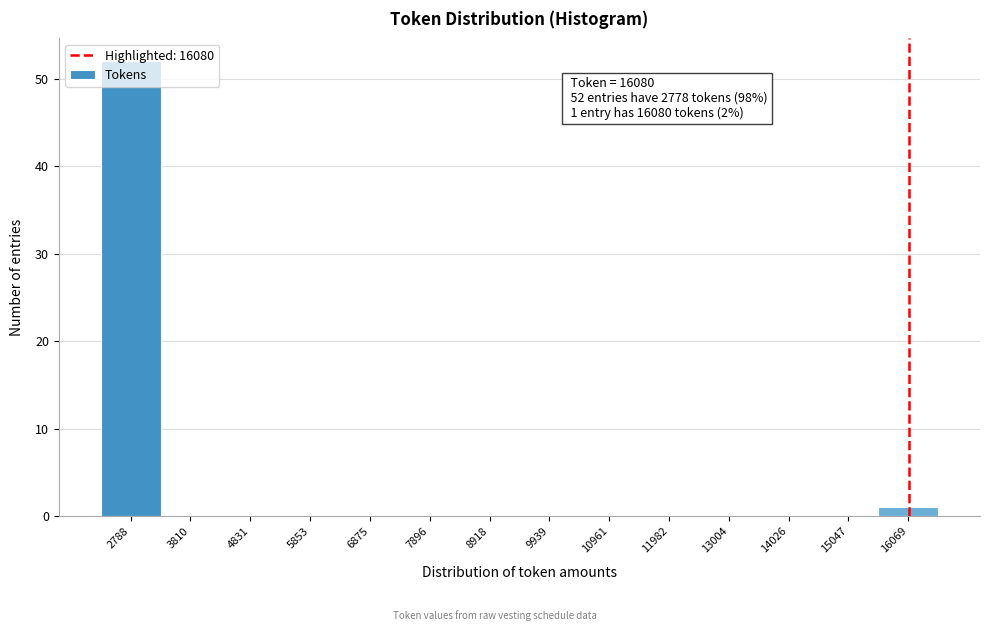

Over which range of the x-axis is the bar tallest?

2200 to 3200